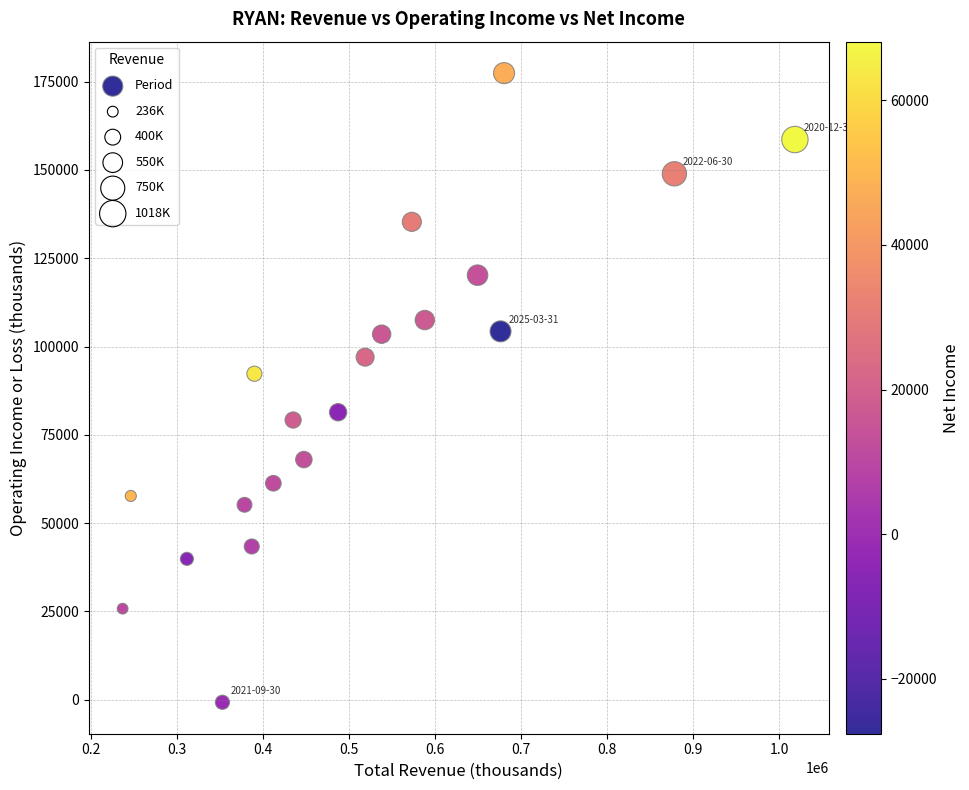

What Y value in the scatter plot is closest to 88350?

92300